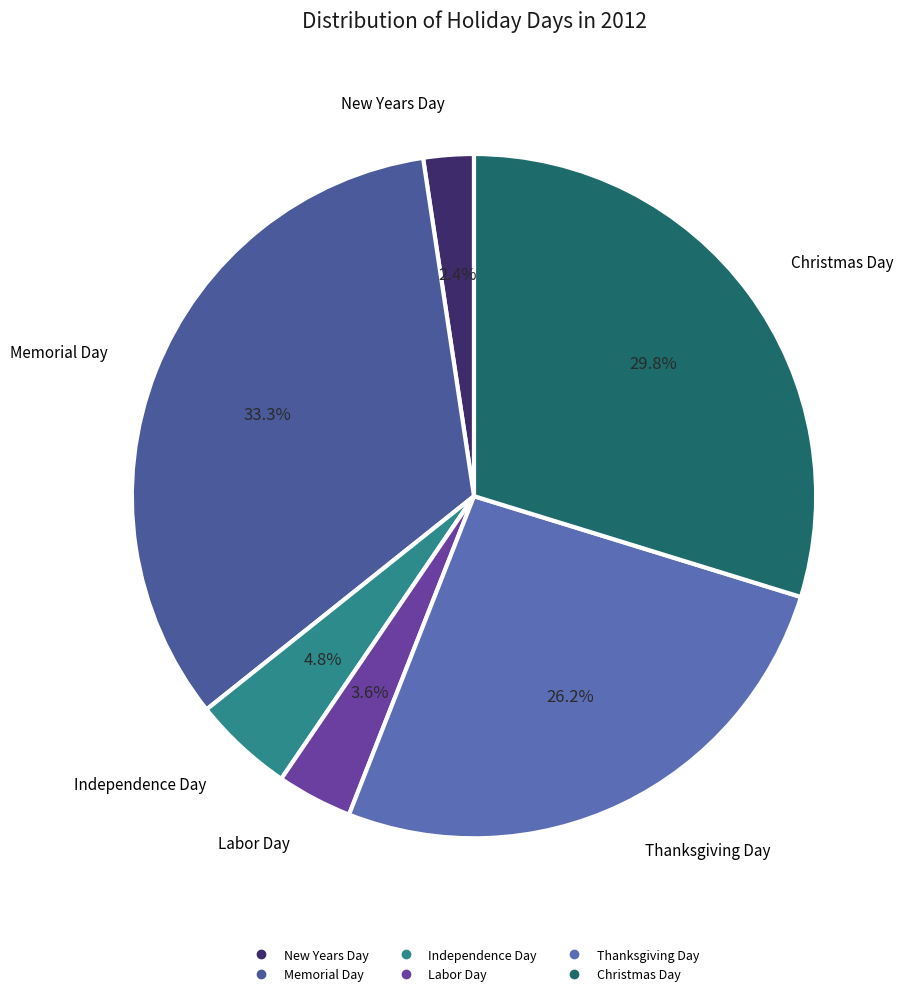

Does Thanksgiving Day account for over 50% of the chart?

No